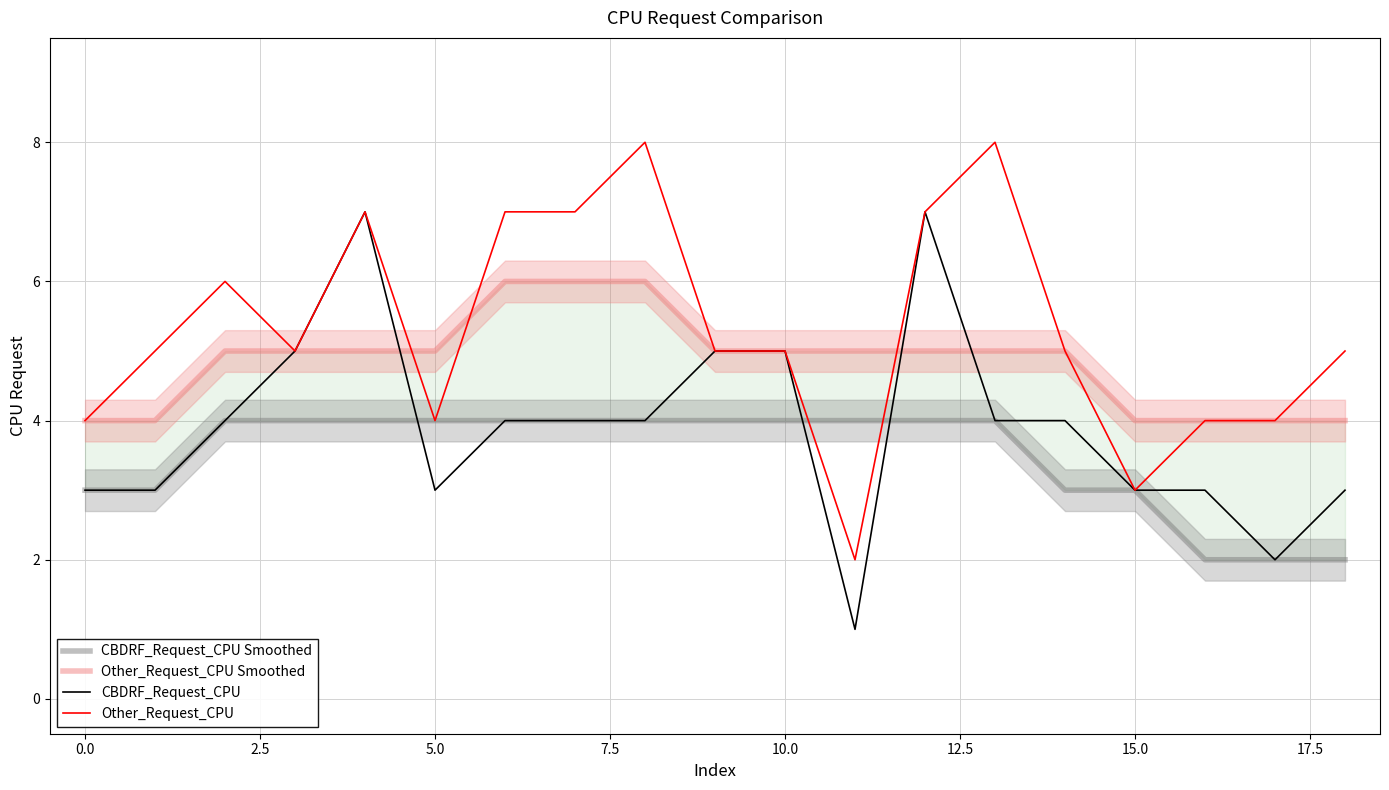

What is the highest value of the Other_Request_CPU series?

8